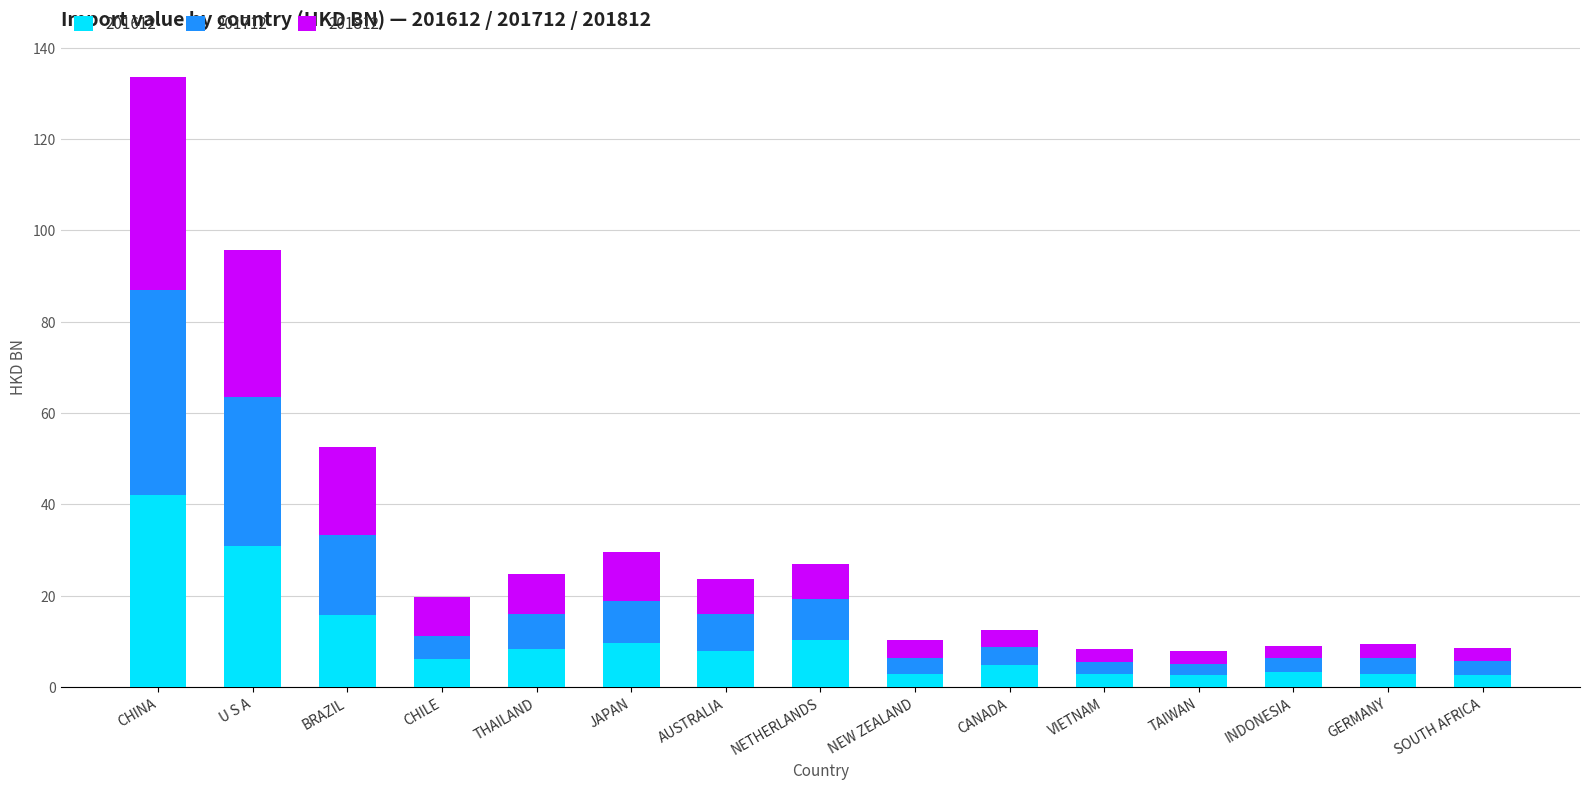

The value of 201612 at CHINA is 54.7. True or false?

False